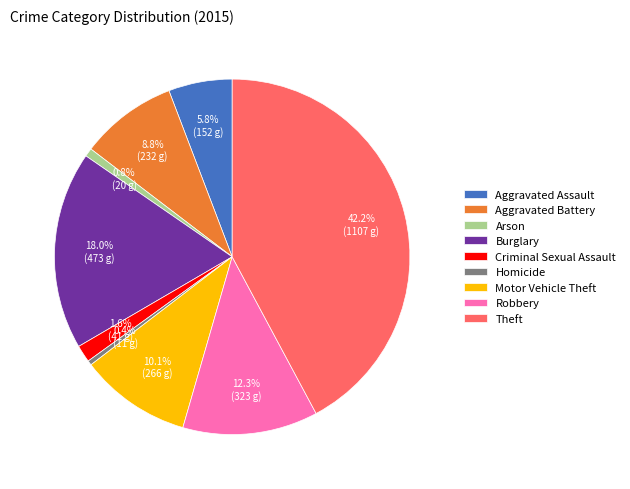

To the nearest percent, what percentage of the pie is Burglary?

18%